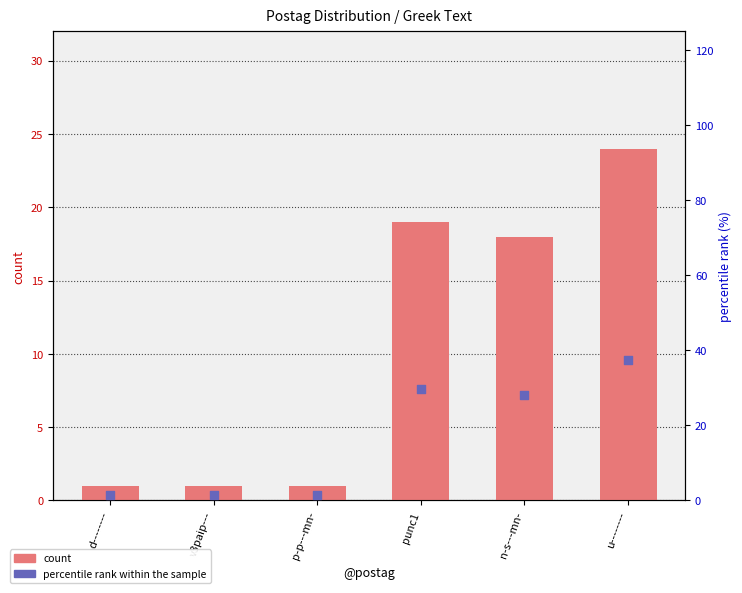

Which series has the widest spread of Y values?

percentile rank within the sample